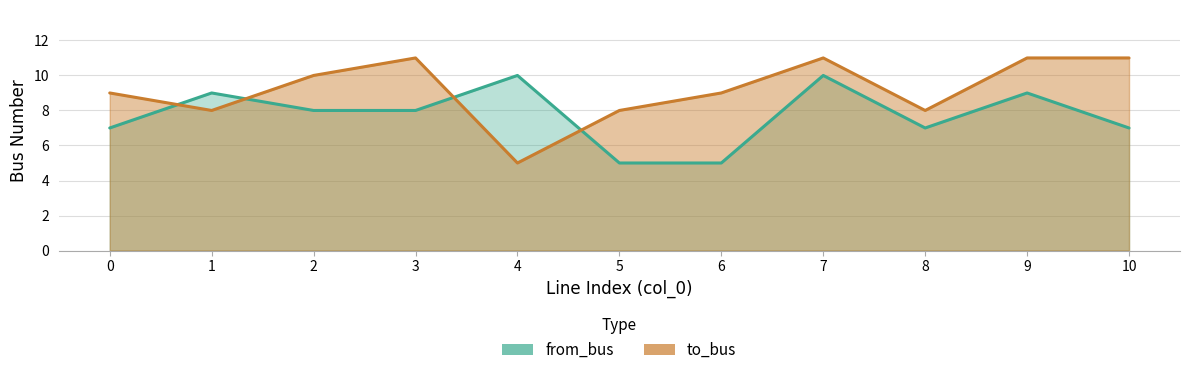

What is the greatest value displayed?

11